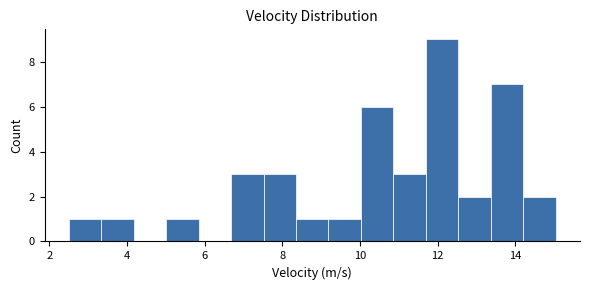

Over which range of the x-axis is the bar tallest?

11.6 to 12.6